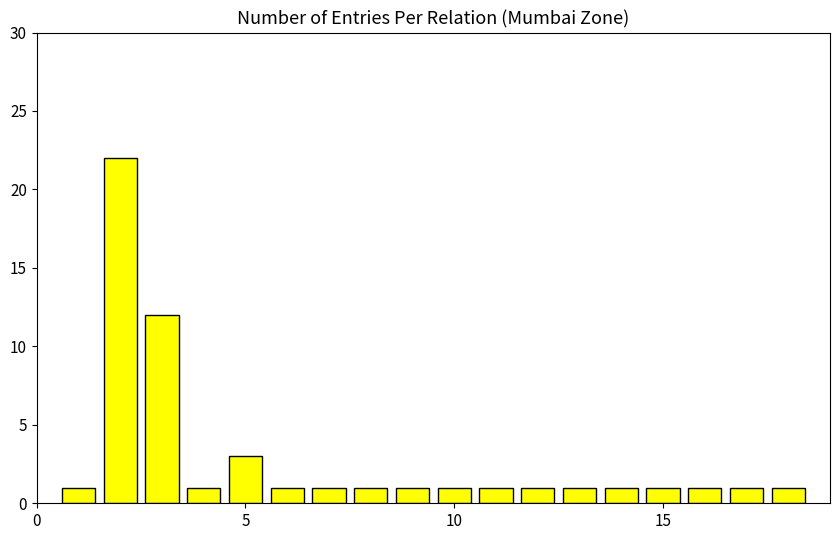

What is the difference between the maximum and minimum values?

21